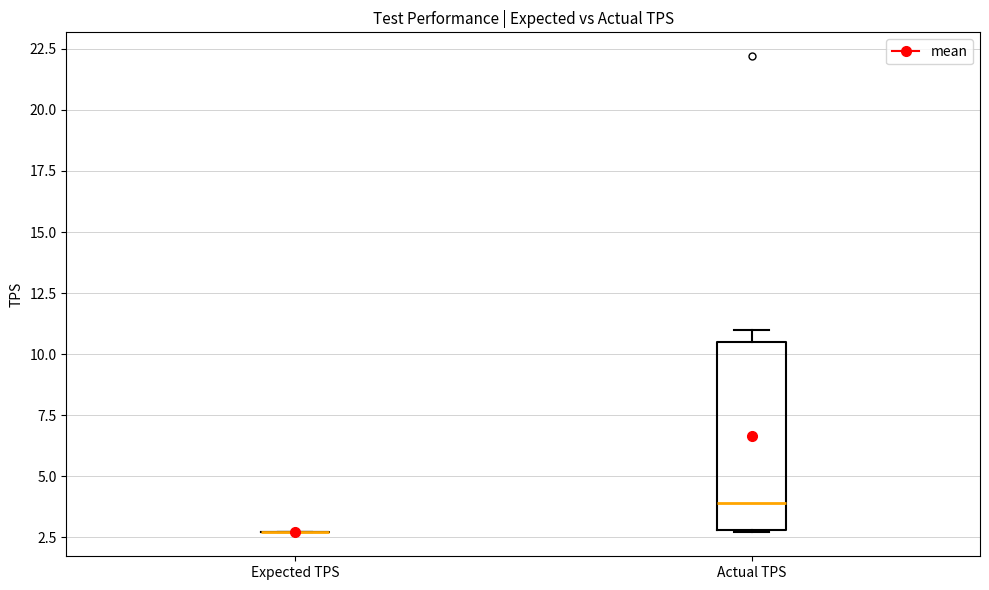

Reading left to right, transcribe this box plot: for each box, give where its median line is, the range the box spans, and where its two whiskers end, as read against the y-axis. The values are not printed on the chart, so give them approximately, as read against the axis.

Expected TPS: box collapsed to a line at 2.5, whiskers 2.5 to 2.5
Actual TPS: median 4.0, box 3.0 to 10.5, whiskers 2.5 to 11.0